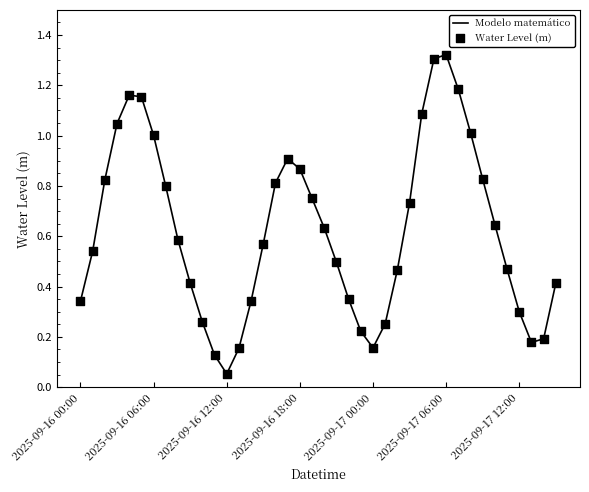

Is this an area chart (filled region under the line)?

No